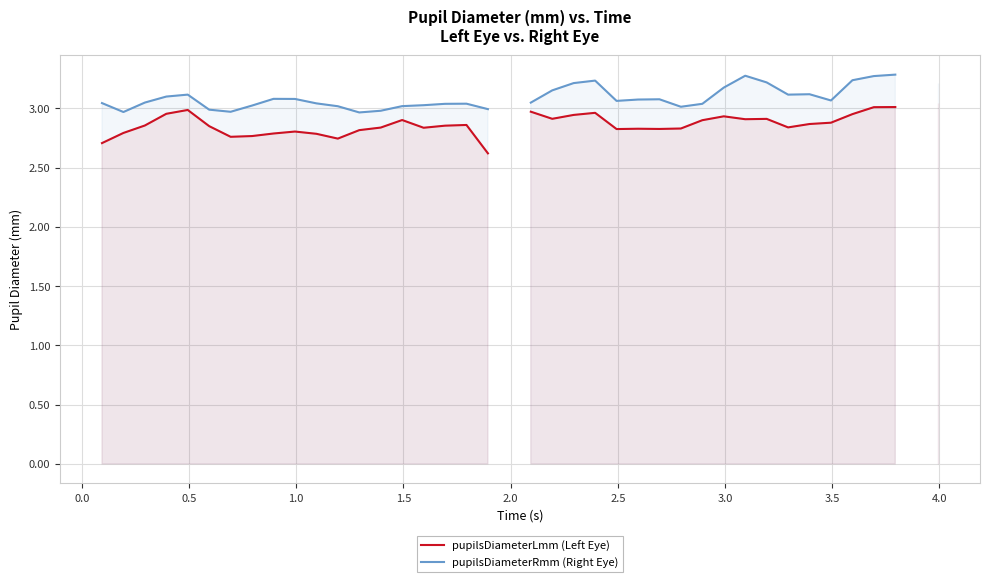

True or false: pupilsDiameterLmm (Left Eye) and pupilsDiameterRmm (Right Eye) cross at least once.

False